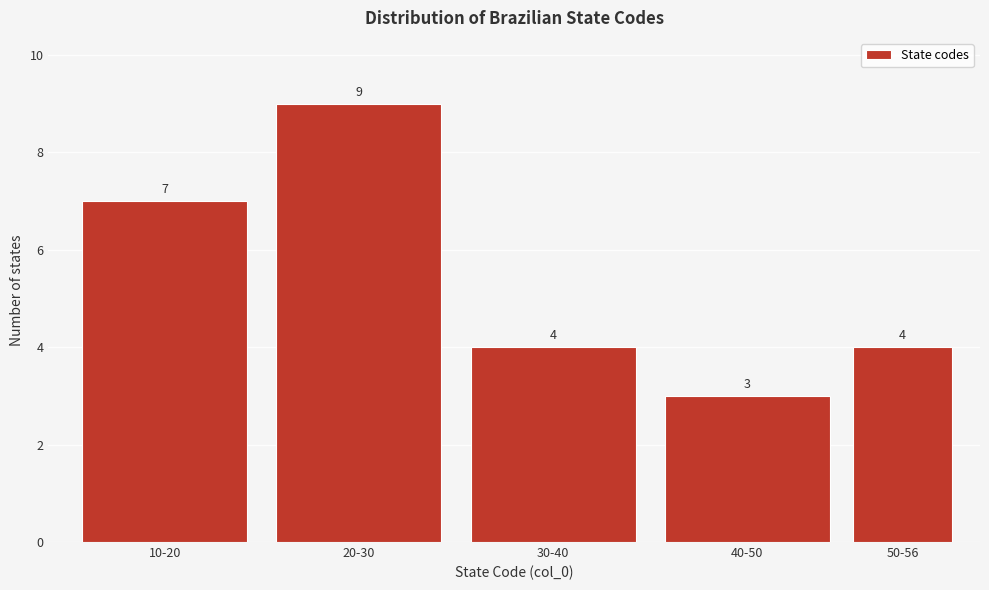

Reading left to right, transcribe all the data shown in this chart.

7	9	4	3	4